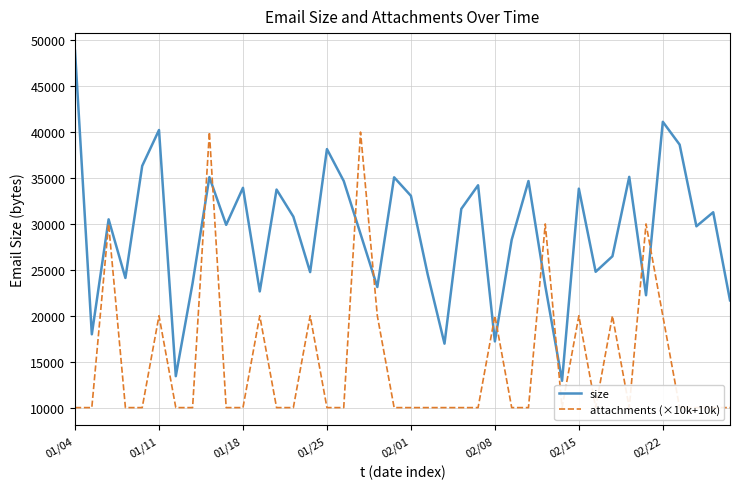

What is the maximum value for size?

48839